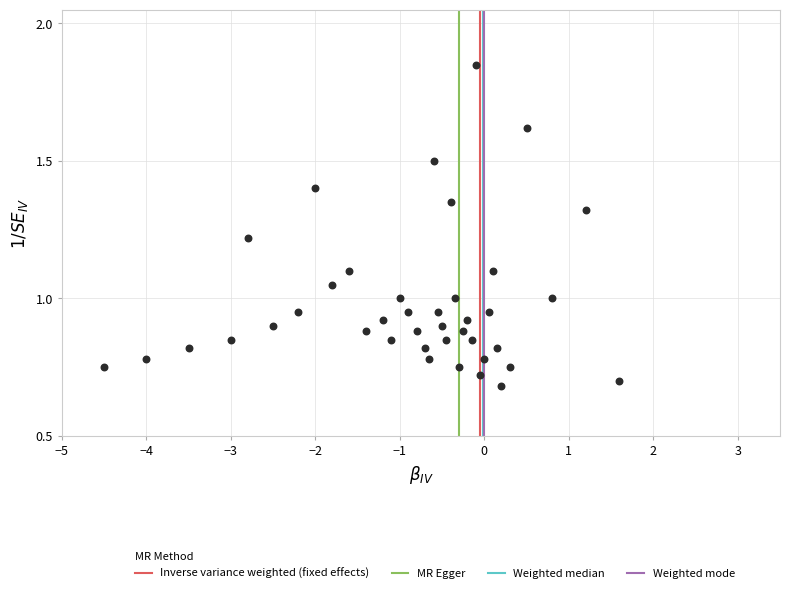

What is the range of X values (max minus min)?

6.1